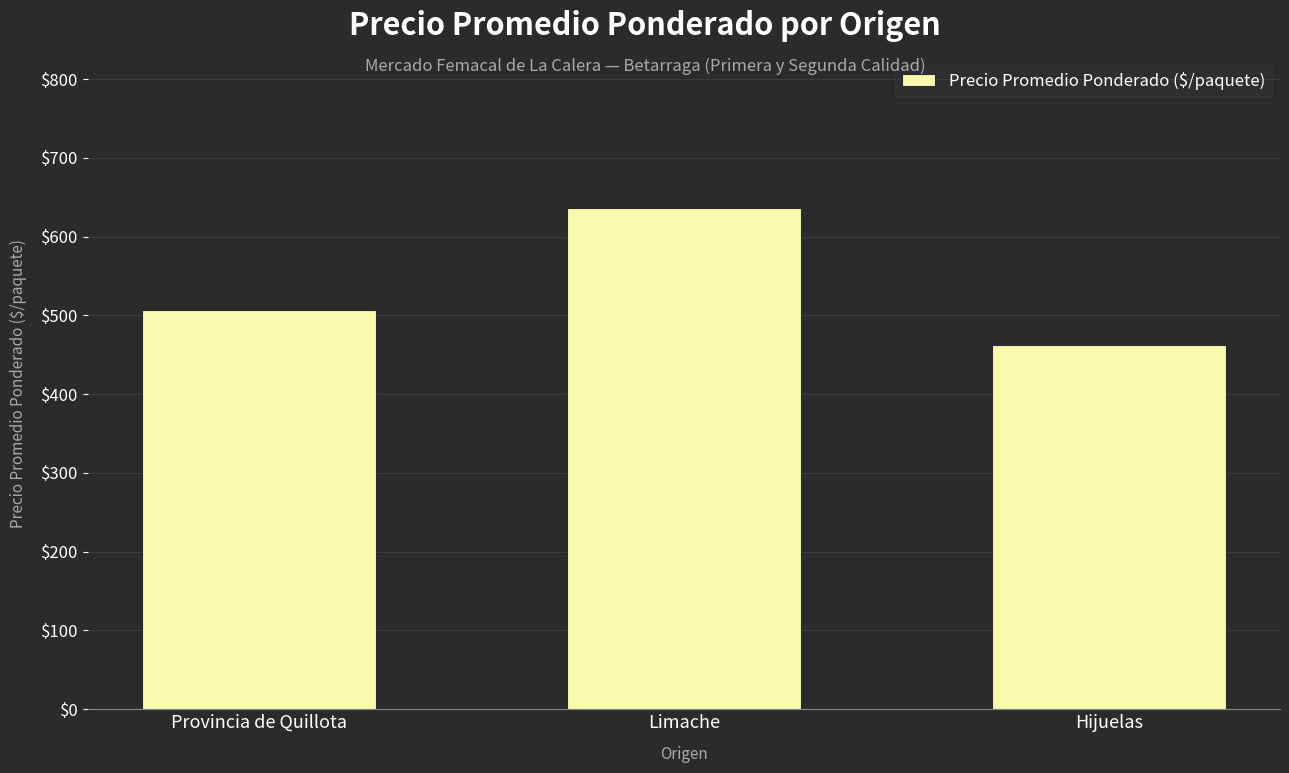

What is the label of the 1st bar from the left?

Provincia de Quillota